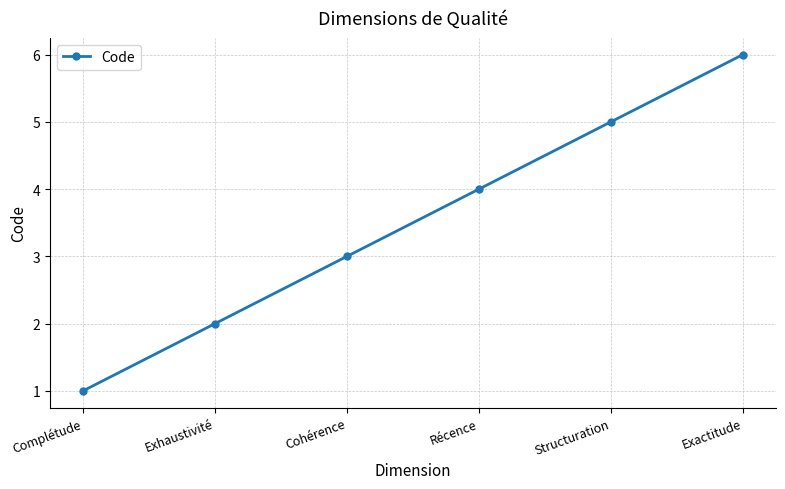

The chart shows a value of 4 at Exhaustivité. True or false?

False